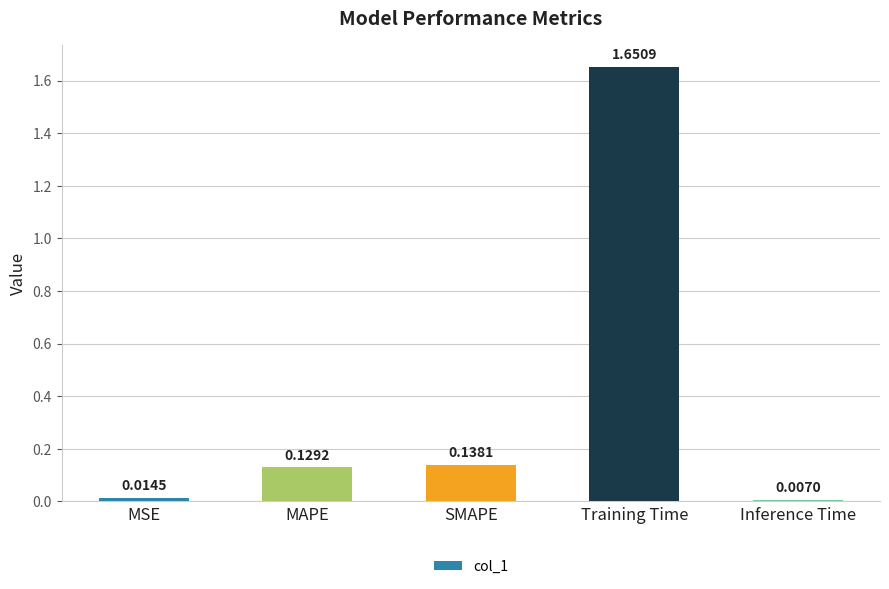

What is the label of the 4th bar from the right?

MAPE